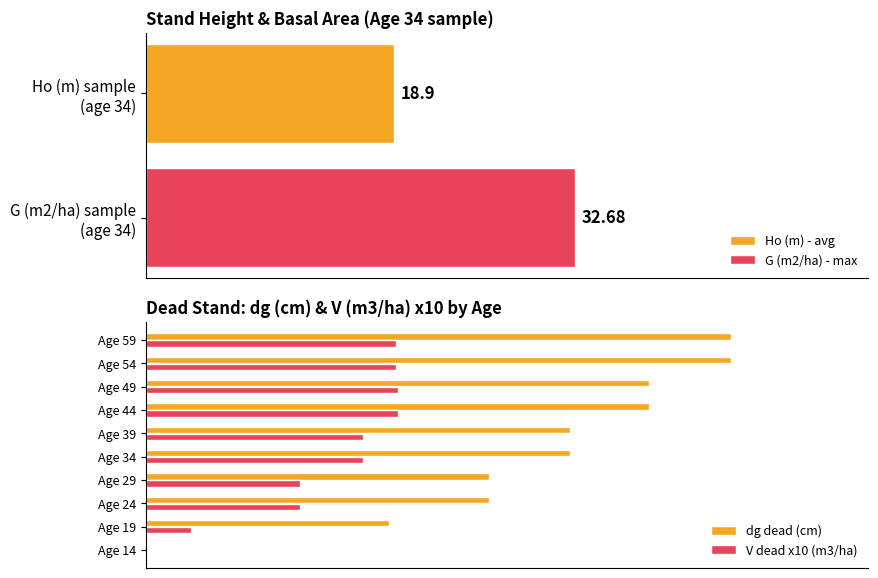

What is the greatest value displayed?

56.7